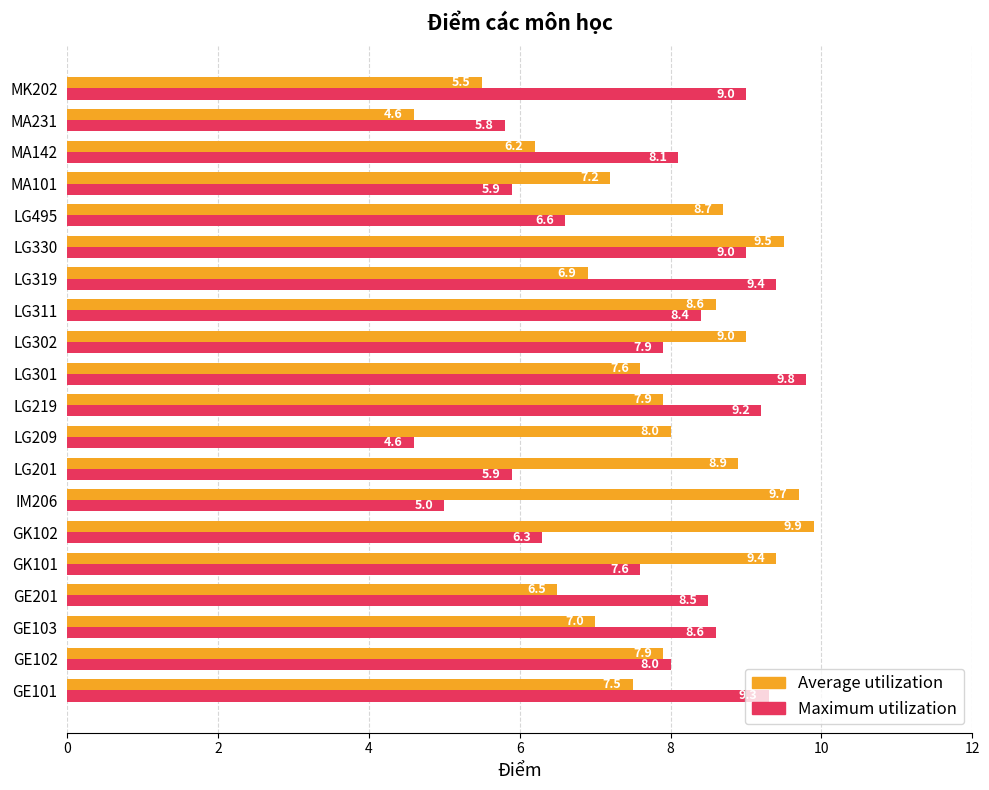

What is the difference between the maximum and minimum values in the Maximum utilization series?

5.2